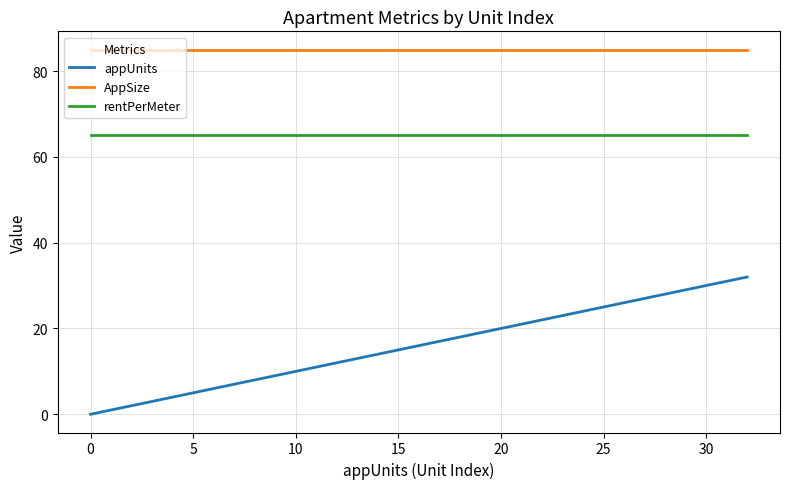

Which series has the largest range (max minus min)?

appUnits